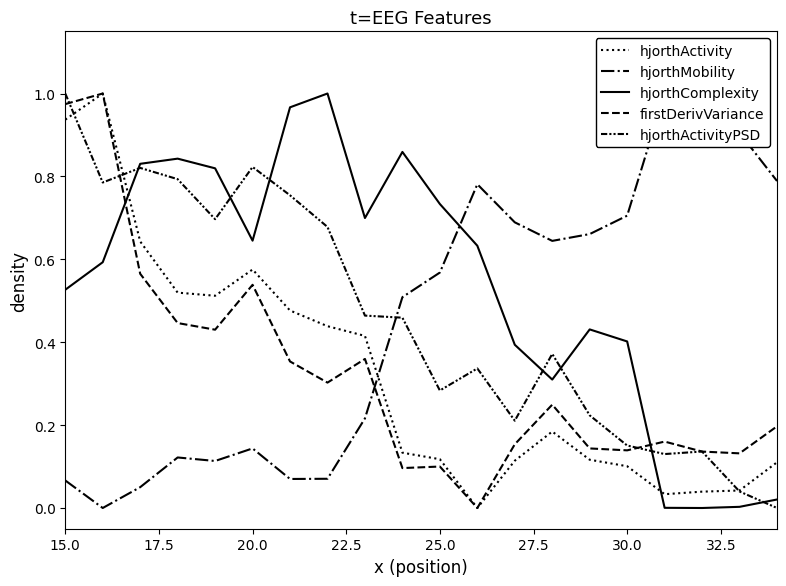

In firstDerivVariance, how many points are higher than both neighbors (excluding endpoints)?

6